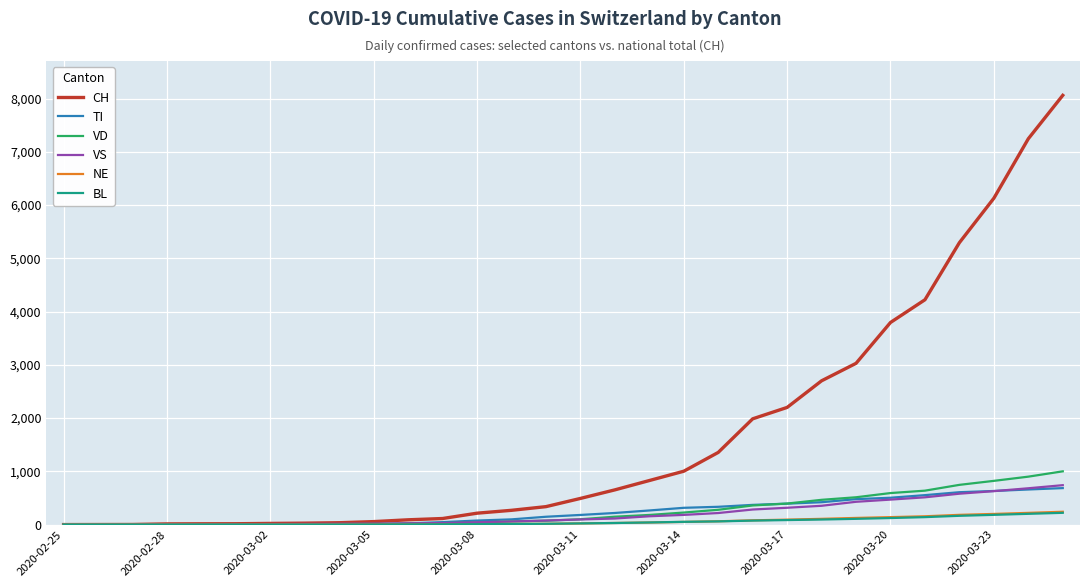

Which series has the widest spread of values?

CH